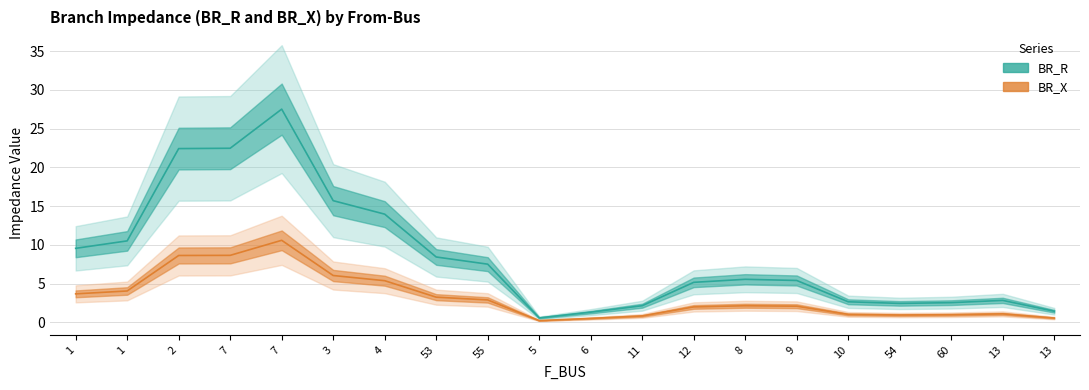

Does the chart have visible grid lines?

Yes